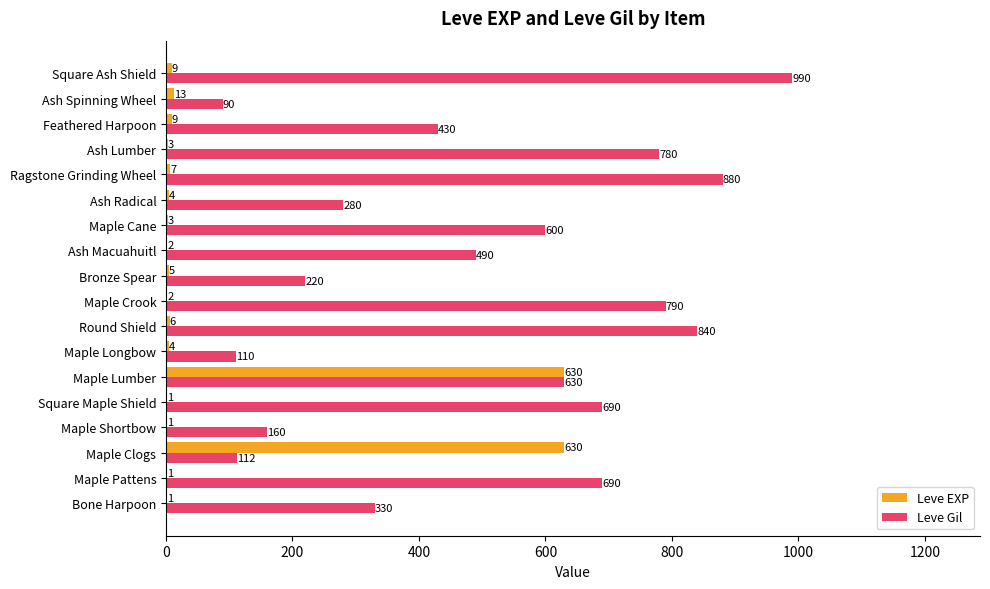

How many data points does each series have?

18